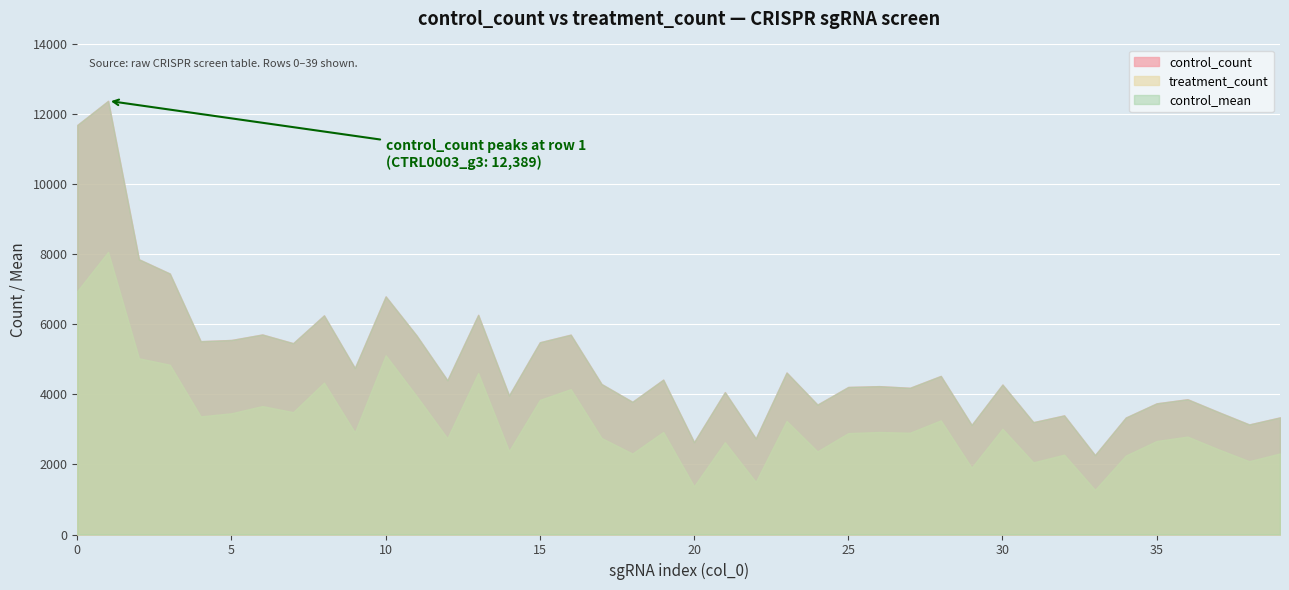

What value does the treatment_count series have at 15?

3846.1